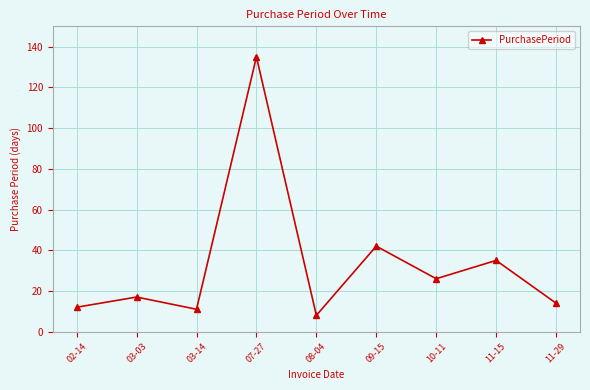

Reading left to right, extract all data points from this chart.

12	17	11	135	8	42	26	35	14